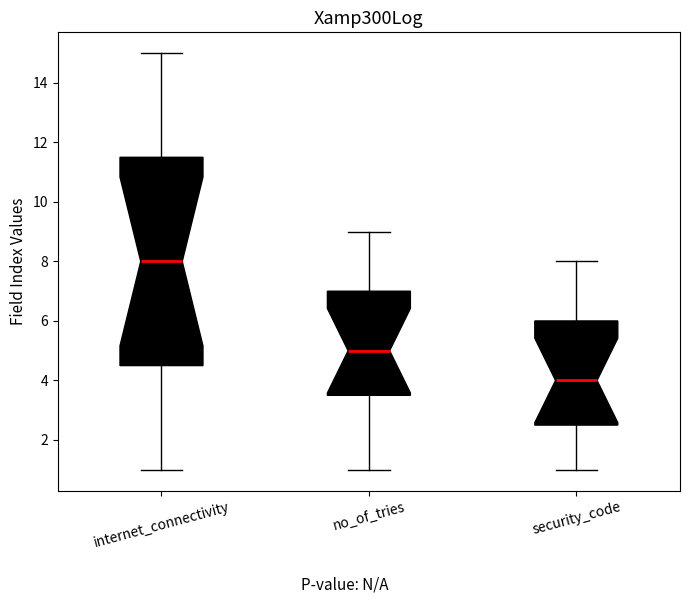

Where is the upper edge of the box for internet_connectivity on the y-axis? The values are not printed on the chart, so give them approximately, as read against the axis.

11.6